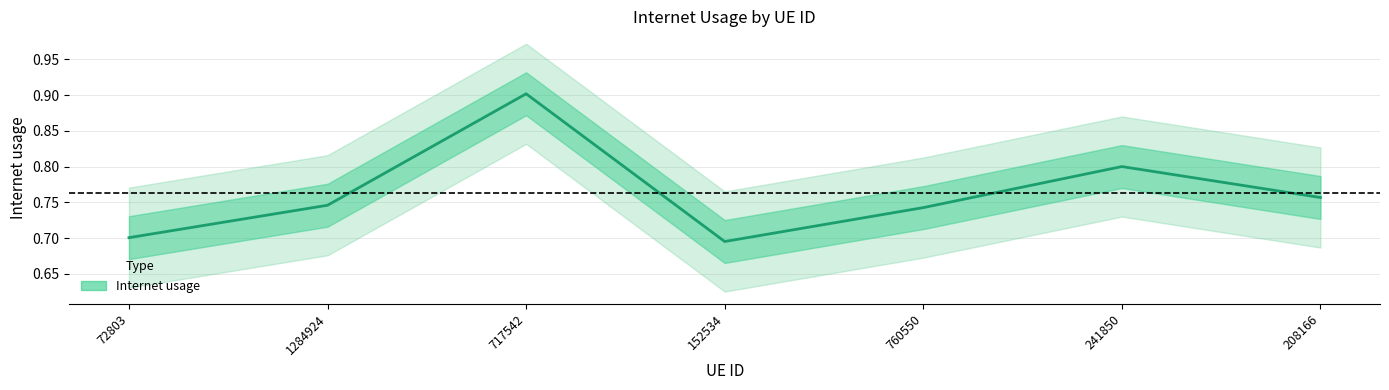

List the labels in order of value, largest first.

717542, 241850, 208166, 1284924, 760550, 72803, 152534